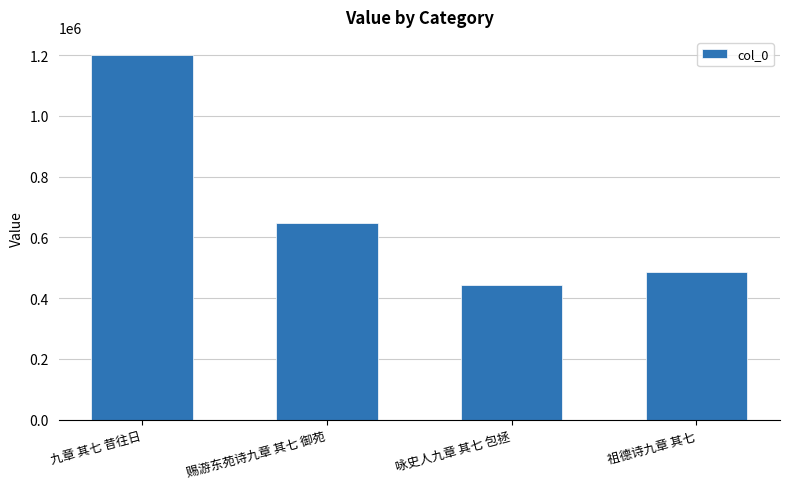

Reading left to right, extract all data points from this chart.

1200119	647942	442646	486692